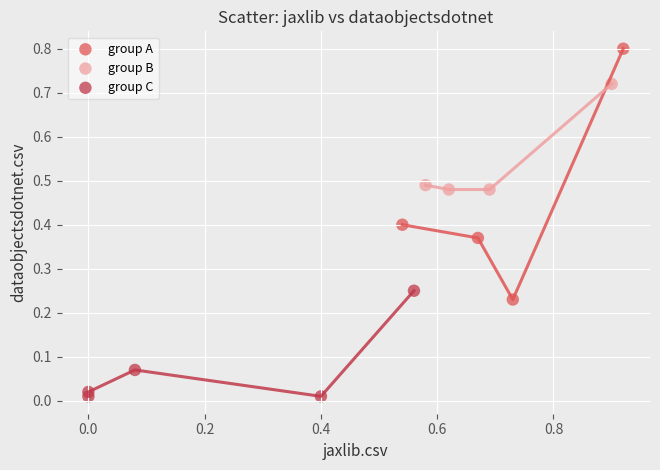

Which series has the largest Y range (max minus min)?

group A